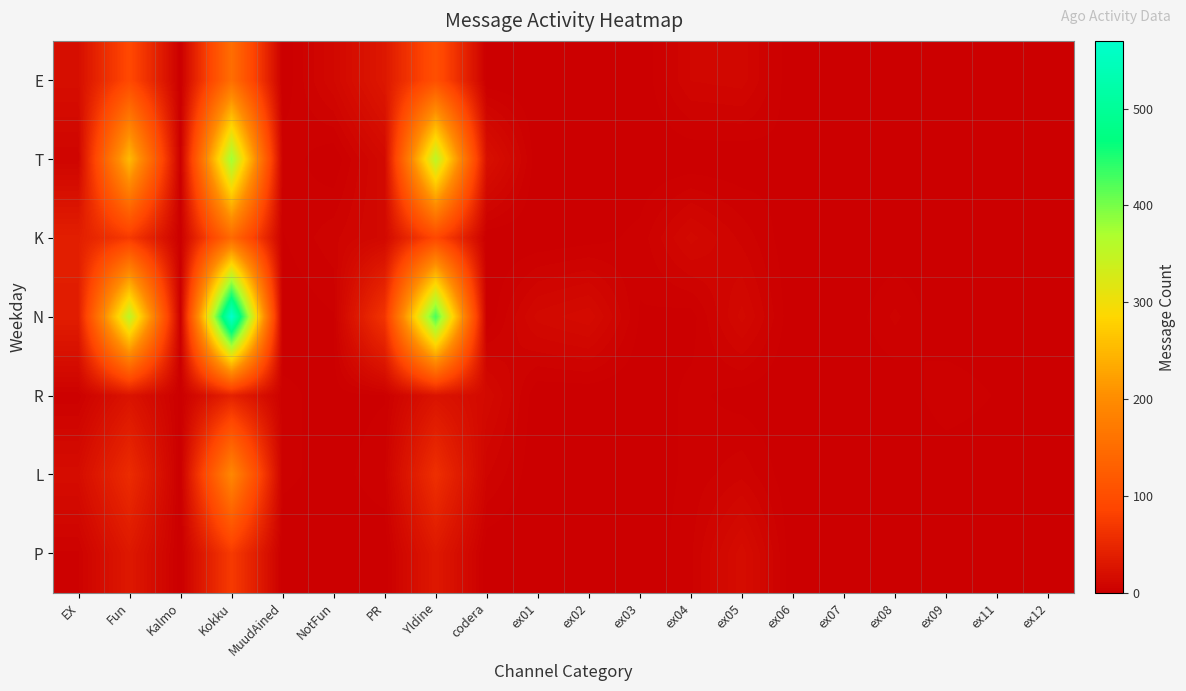

Reading right to left, transcribe all the data shown in this chart.

E: ex12=0	ex11=0	ex09=0	ex08=0	ex07=0	ex06=0	ex05=10	ex04=9	ex03=0	ex02=0	ex01=0	codera=0	Yldine=103	PR=30	NotFun=11	MuudAined=0	Kokku=152	Kalmo=0	Fun=92	EX=19
T: ex12=0	ex11=0	ex09=0	ex08=0	ex07=0	ex06=2	ex05=0	ex04=0	ex03=0	ex02=0	ex01=0	codera=21	Yldine=355	PR=13	NotFun=0	MuudAined=4	Kokku=379	Kalmo=0	Fun=253	EX=7
K: ex12=0	ex11=0	ex09=0	ex08=0	ex07=0	ex06=0	ex05=6	ex04=12	ex03=3	ex02=1	ex01=0	codera=0	Yldine=91	PR=12	NotFun=6	MuudAined=2	Kokku=145	Kalmo=1	Fun=72	EX=39
N: ex12=0	ex11=0	ex09=0	ex08=5	ex07=0	ex06=0	ex05=12	ex04=1	ex03=2	ex02=15	ex01=12	codera=0	Yldine=428	PR=66	NotFun=2	MuudAined=0	Kokku=570	Kalmo=0	Fun=354	EX=37
R: ex12=0	ex11=2	ex09=4	ex08=0	ex07=0	ex06=0	ex05=1	ex04=3	ex03=0	ex02=0	ex01=0	codera=13	Yldine=25	PR=2	NotFun=1	MuudAined=3	Kokku=42	Kalmo=1	Fun=25	EX=3
L: ex12=0	ex11=0	ex09=0	ex08=0	ex07=0	ex06=0	ex05=6	ex04=3	ex03=0	ex02=0	ex01=0	codera=7	Yldine=59	PR=4	NotFun=1	MuudAined=3	Kokku=193	Kalmo=0	Fun=55	EX=17
P: ex12=0	ex11=0	ex09=0	ex08=0	ex07=0	ex06=0	ex05=17	ex04=4	ex03=0	ex02=0	ex01=0	codera=0	Yldine=31	PR=0	NotFun=0	MuudAined=0	Kokku=73	Kalmo=0	Fun=31	EX=4